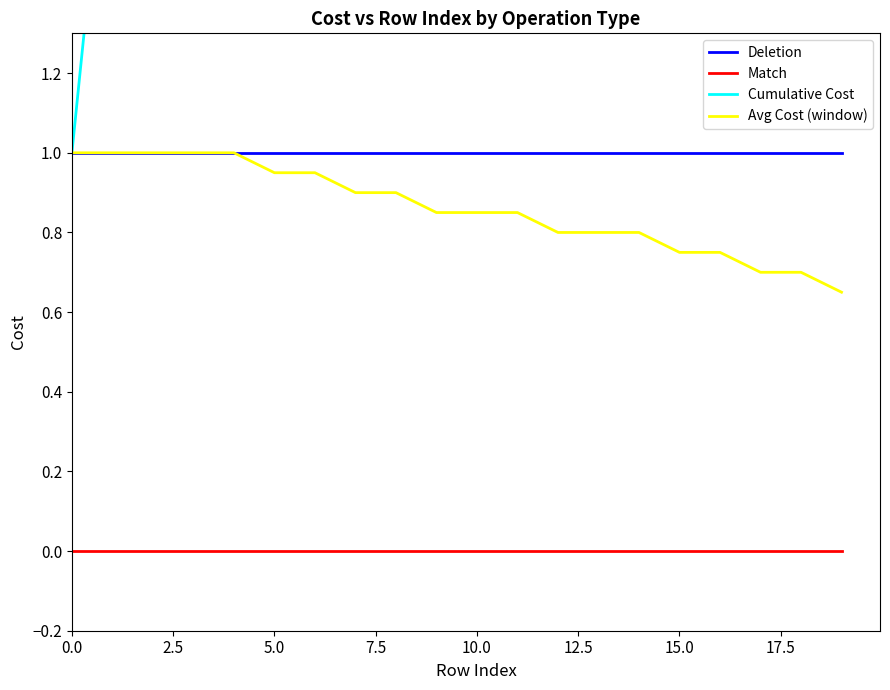

True or false: Match and Avg Cost (window) intersect in this chart.

False